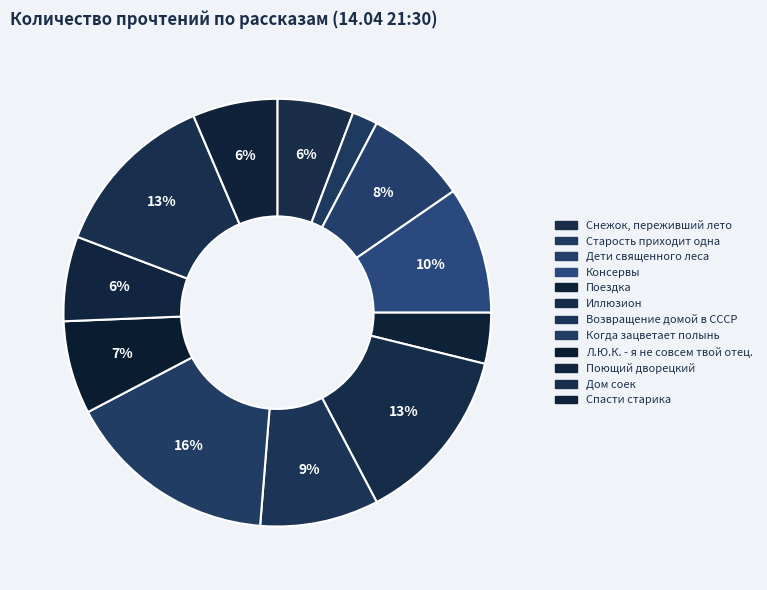

Rank the categories by value from highest to lowest.

Когда зацветает полынь, Иллюзион, Дом соек, Консервы, Возвращение домой в СССР, Дети священного леса, Л.Ю.К. - я не совсем твой отец., Поющий дворецкий, Спасти старика, Снежок, переживший лето, Поездка, Старость приходит одна